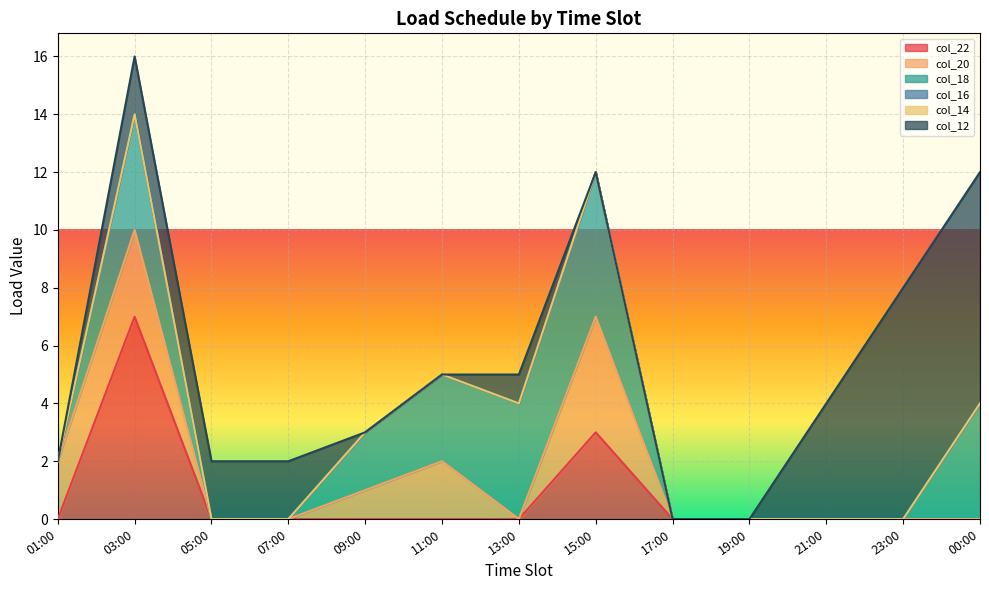

Which has a higher value, 03:00 or 13:00?

03:00